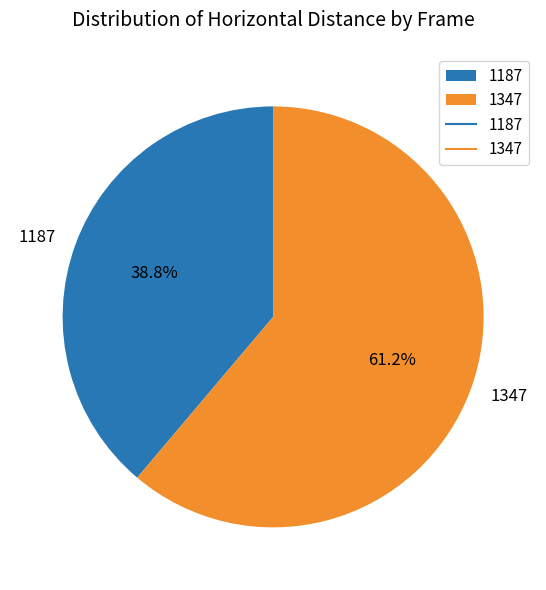

Rank the categories by value from lowest to highest.

1187, 1347